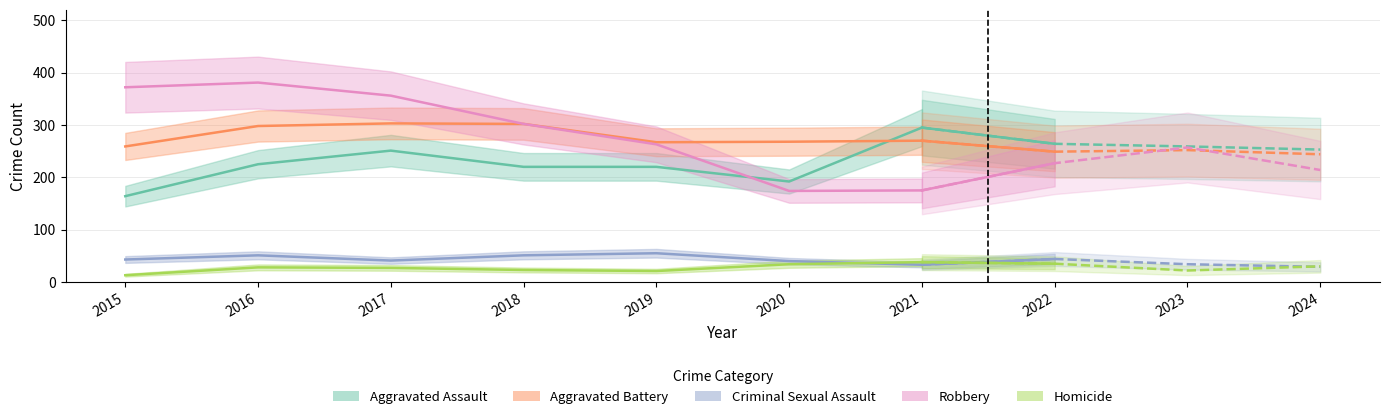

What is the value of the Criminal Sexual Assault point at the 6th from the left?

40